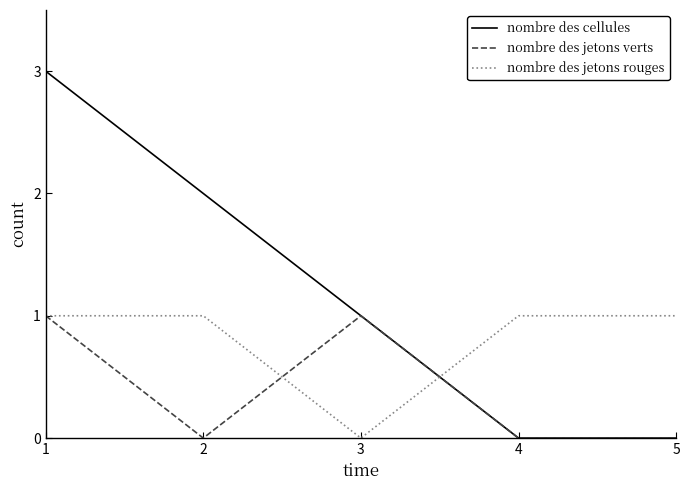

Reading left to right, extract all data points from this chart.

nombre des cellules: 3	2	1	0	0
nombre des jetons verts: 1	0	1	0	0
nombre des jetons rouges: 1	1	0	1	1